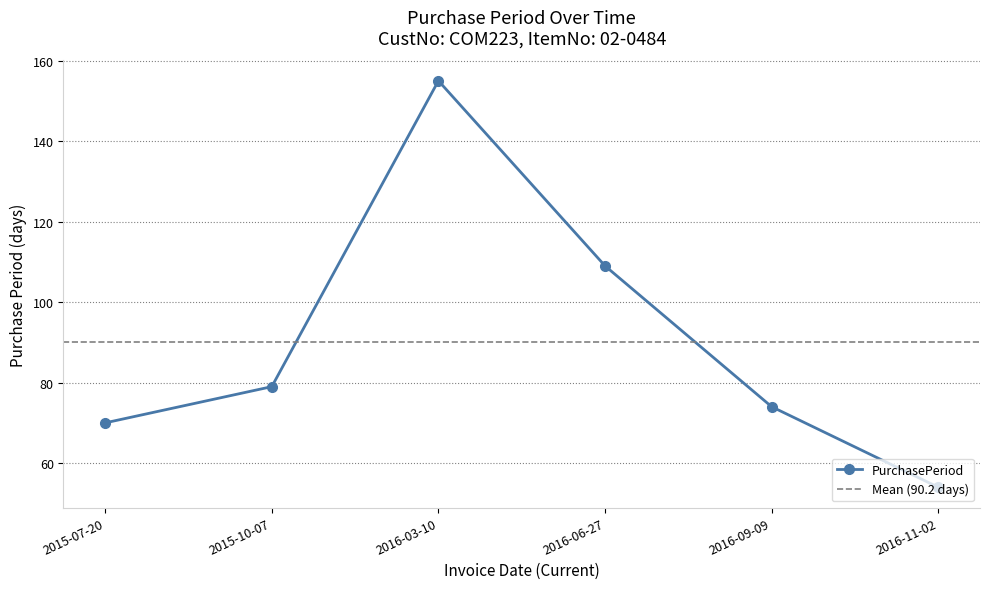

Is it true that the value at 2016-03-10 is 85?

False